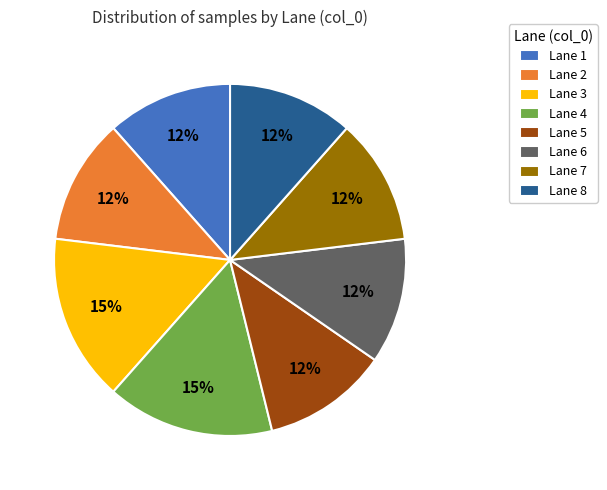

True or false: Lane 2 accounts for 25% of the total.

False